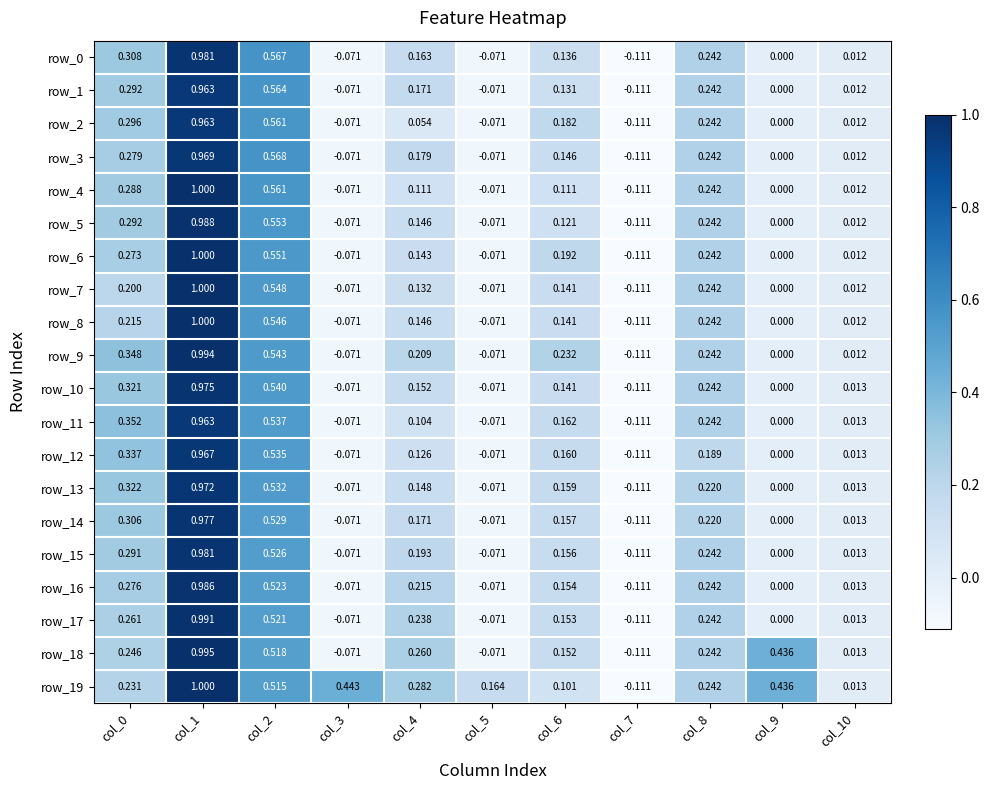

How many negative values does the row_12 series have?

3